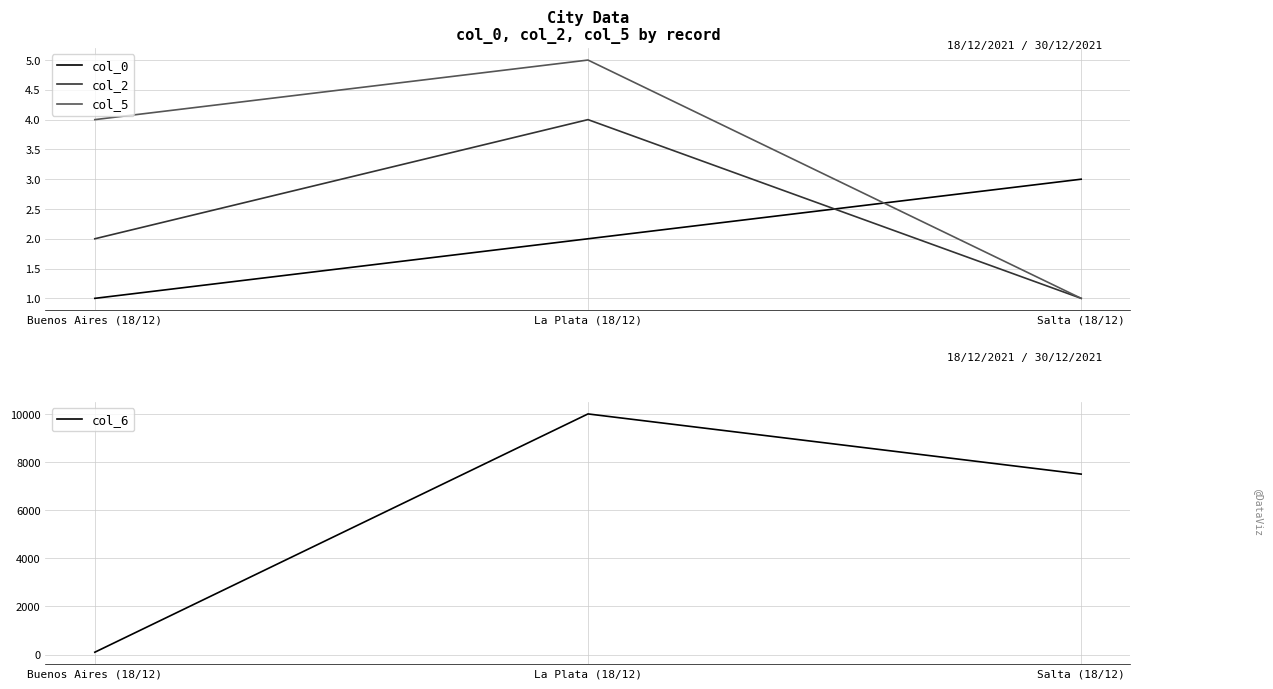

What position from the left is La Plata (18/12)?

2